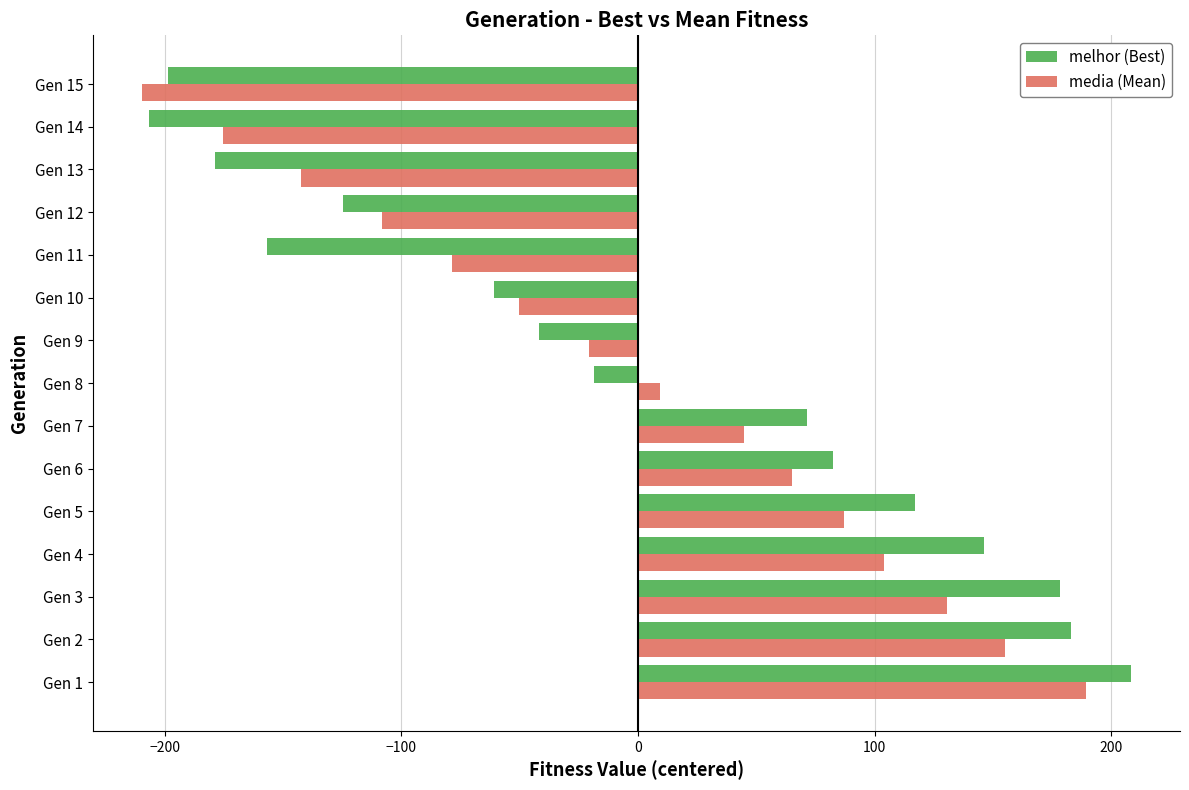

What is the spread (max minus min) of values at Gen 2?

28.0